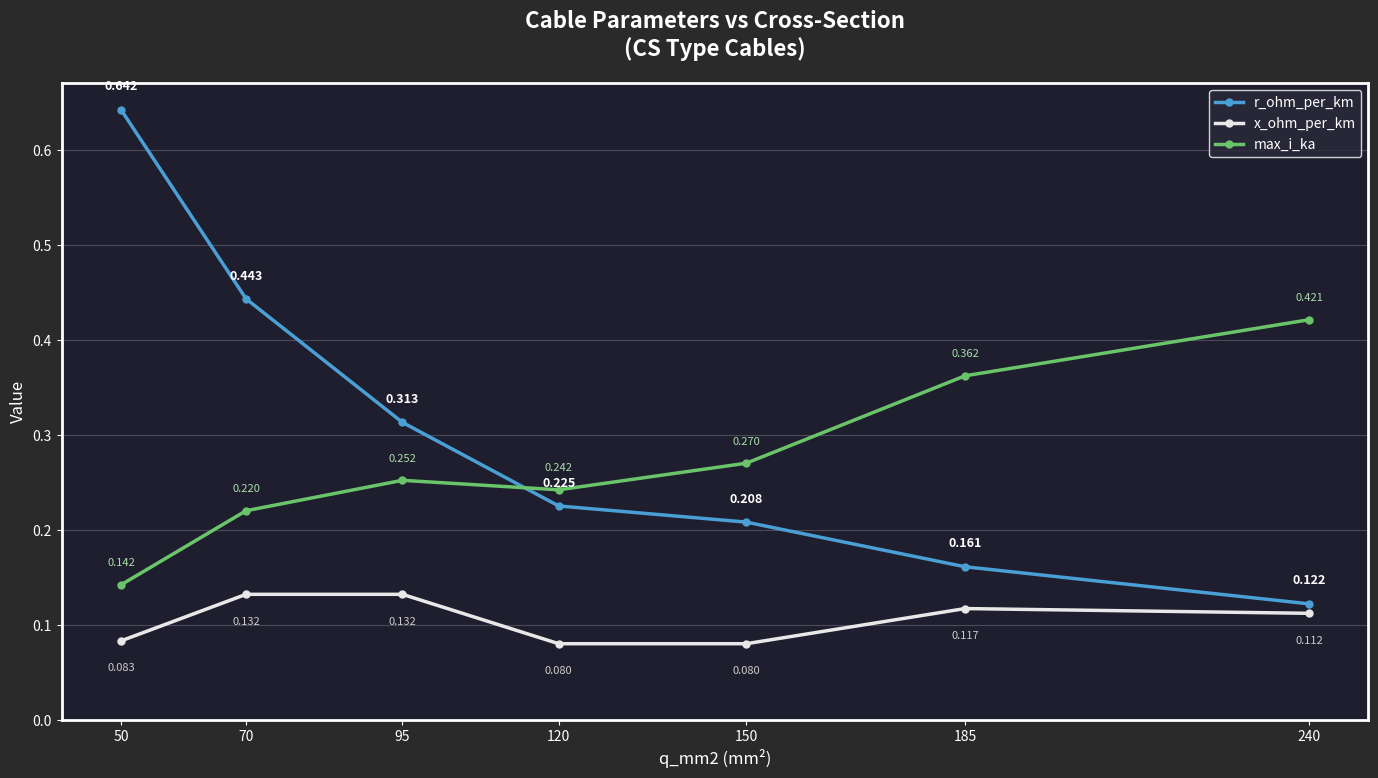

At which category is the sum across all series the highest?

50